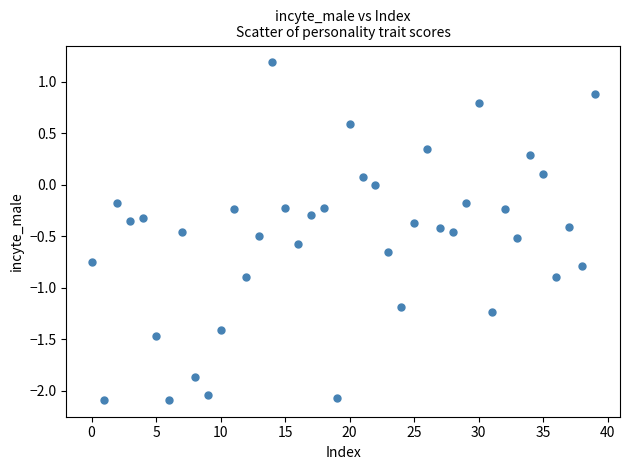

What is the range of Y values (max minus min)?

3.3